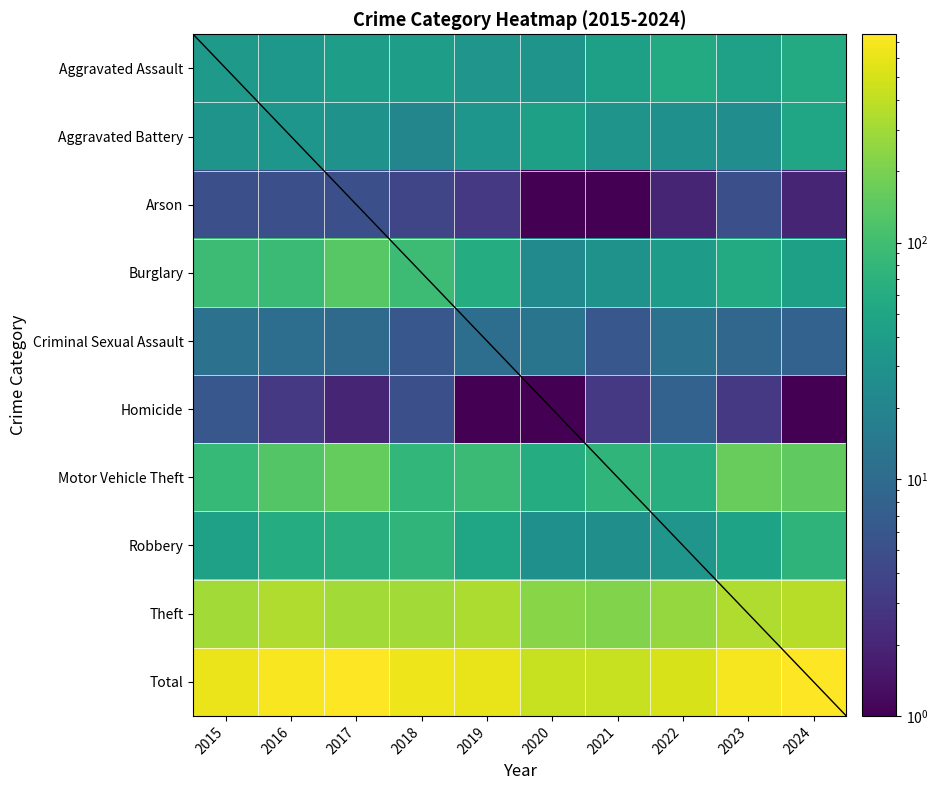

At which category is the sum across all series the highest?

2024